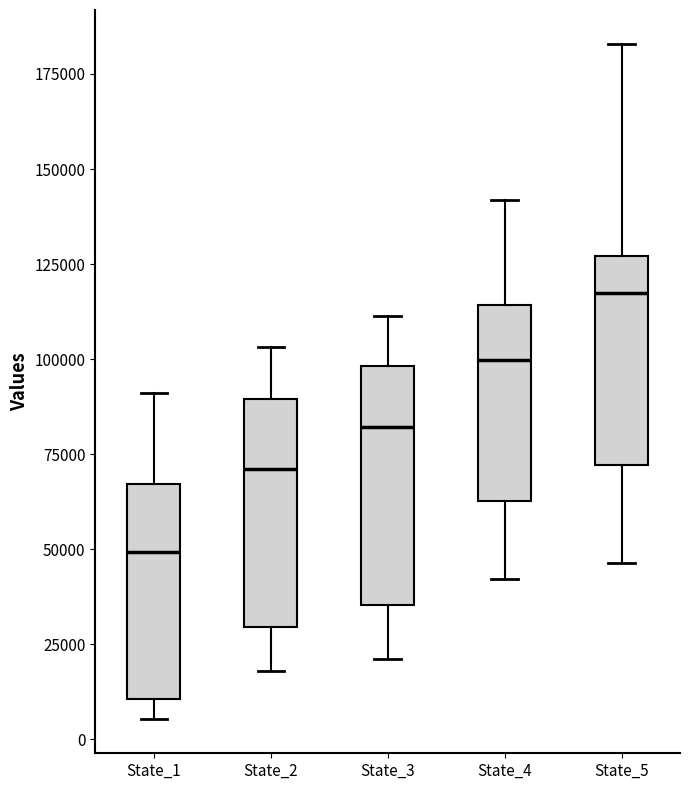

Reading left to right, read every box against the y-axis: the position of its median line, the range the box covers, and the ends of its whiskers. The values are not printed on the chart, so give them approximately, as read against the axis.

State_1: median 50000, box 10000 to 65000, whiskers 5000 to 90000
State_2: median 70000, box 30000 to 90000, whiskers 20000 to 105000
State_3: median 80000, box 35000 to 100000, whiskers 20000 to 110000
State_4: median 100000, box 65000 to 115000, whiskers 40000 to 140000
State_5: median 115000, box 70000 to 125000, whiskers 45000 to 185000